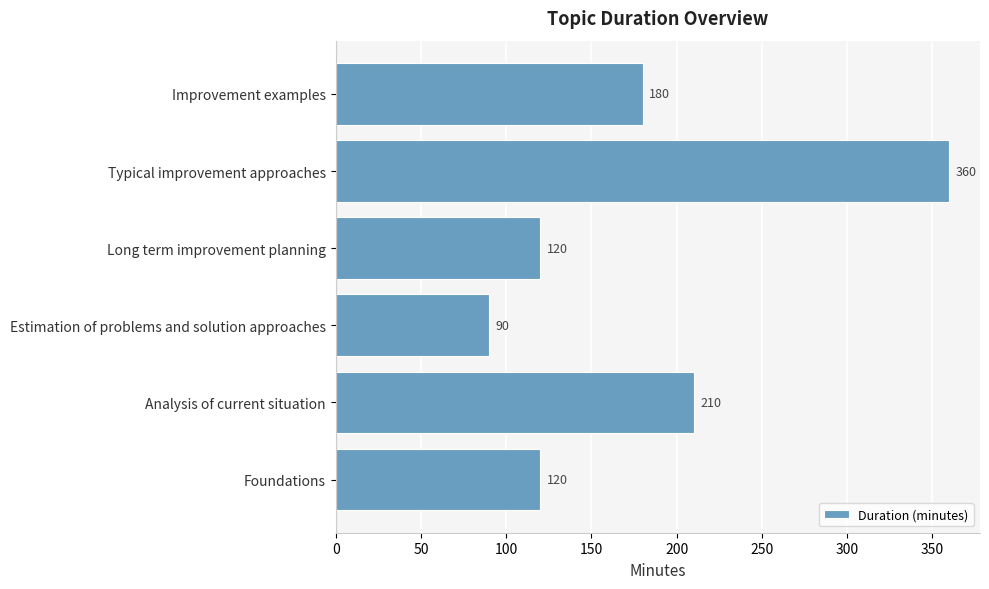

True or false: the data shows 541 at Typical improvement approaches.

False